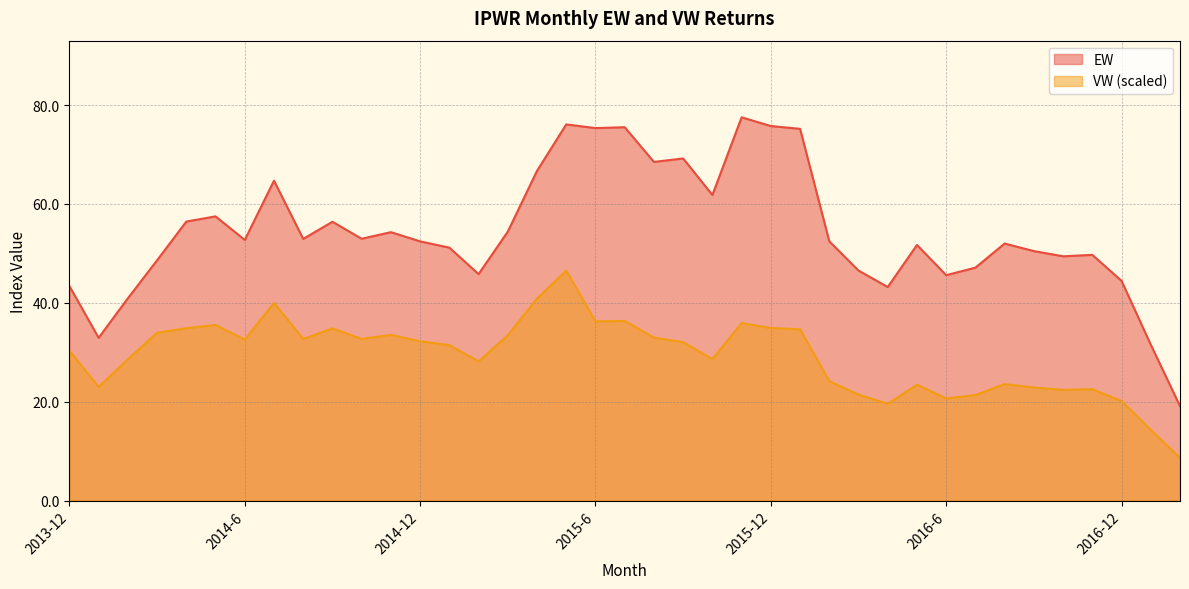

Reading left to right, extract all data points from this chart.

EW: 43.4	32.9	40.9	48.6	56.4	57.5	52.7	64.7	52.9	56.4	53.0	54.3	52.4	51.2	45.8	54.4	66.7	76.1	75.3	75.5	68.5	69.2	61.8	77.5	75.8	75.2	52.5	46.5	43.2	51.7	45.6	47.1	52.0	50.5	49.4	49.7	44.4	31.5	19.1
VW: 30.3	23.0	28.6	34.0	34.9	35.5	32.6	40.0	32.7	34.8	32.7	33.5	32.2	31.4	28.2	33.4	40.9	46.5	36.3	36.3	33.0	32.1	28.6	35.9	34.9	34.6	24.2	21.4	19.6	23.4	20.7	21.4	23.6	22.9	22.4	22.5	20.1	14.3	8.7